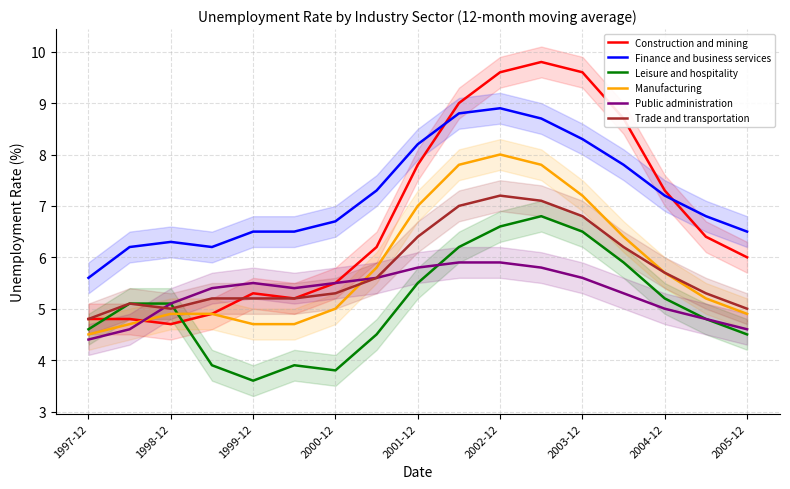

At which category does Trade and transportation reach its first local valley?

1998-12